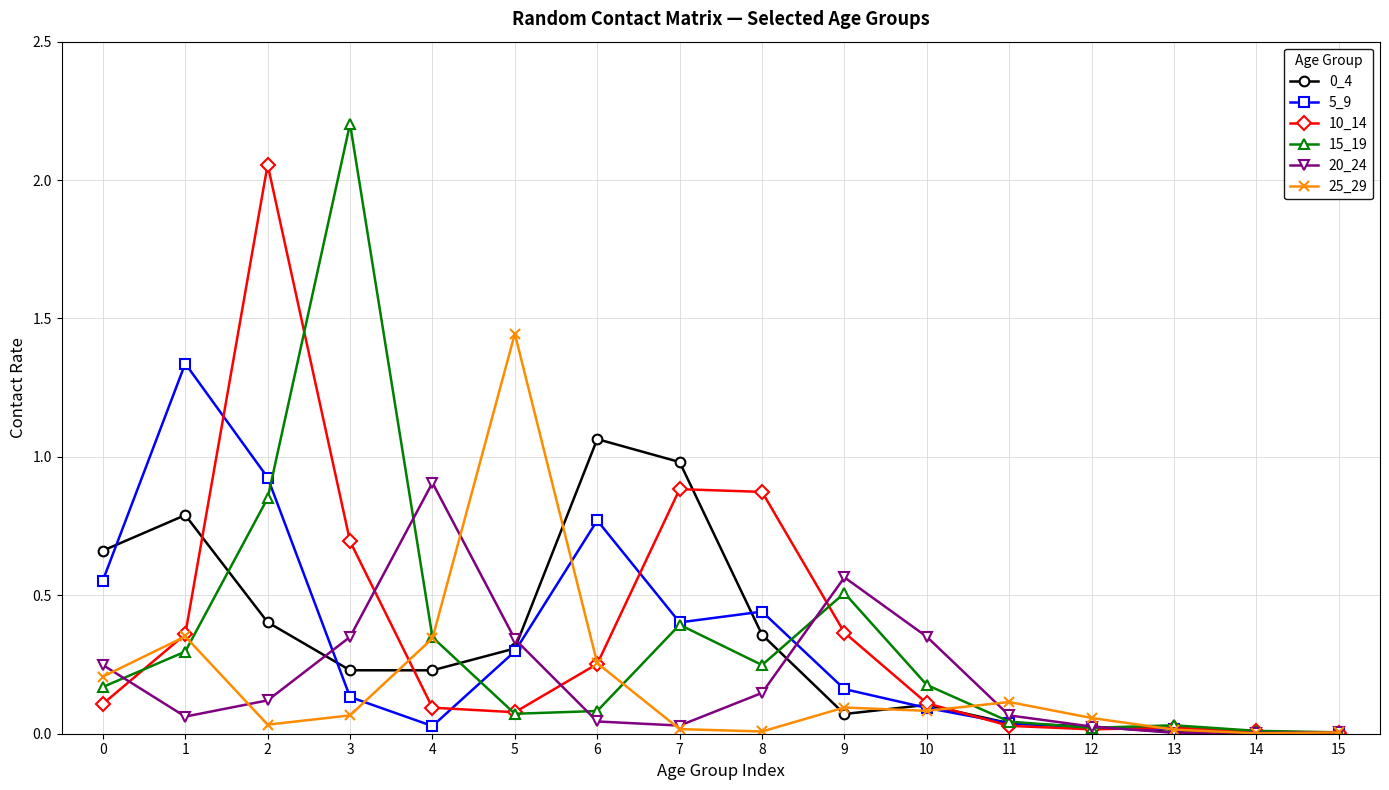

How many lines are shown in the chart?

6